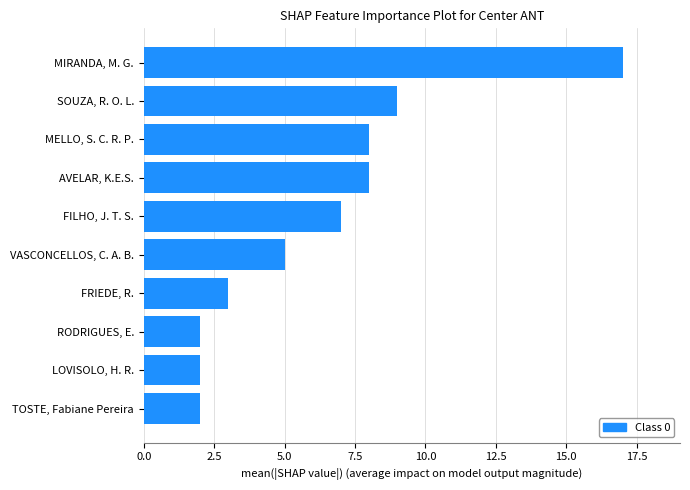

Reading bottom to top, list all the values displayed in this chart.

2	2	2	3	5	7	8	8	9	17